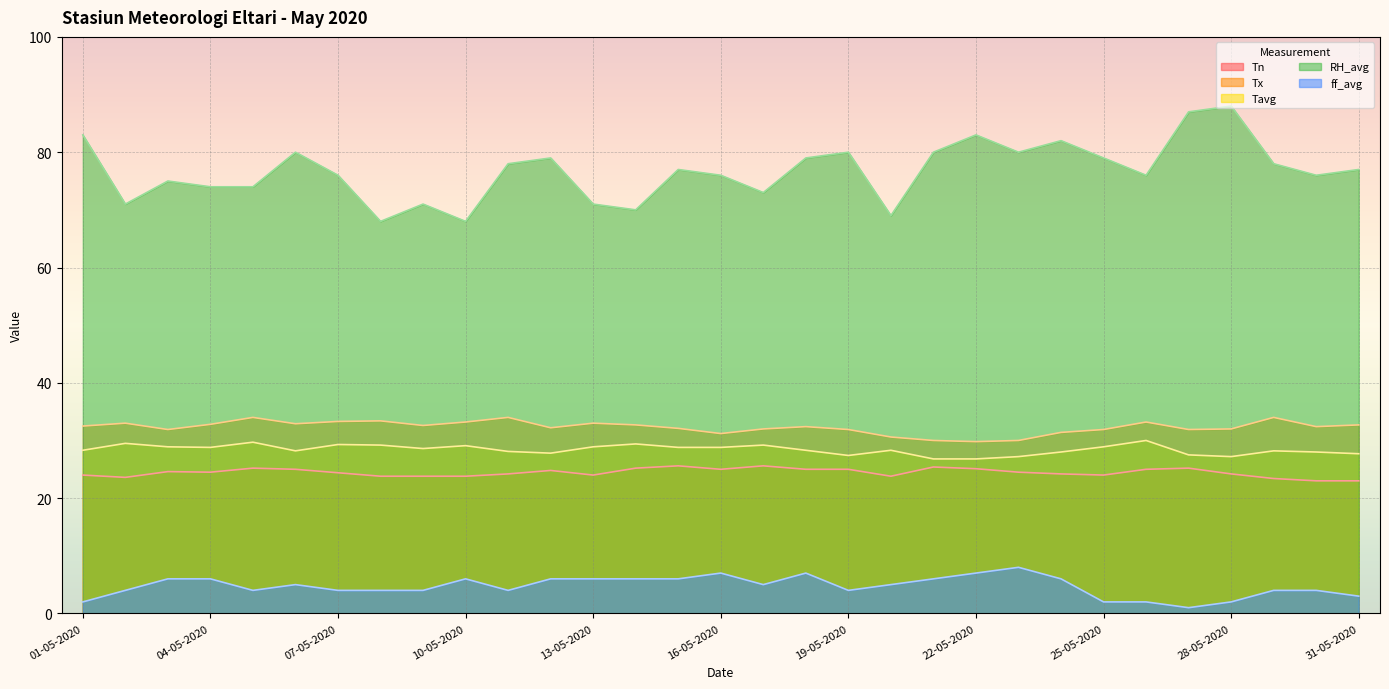

At how many categories does at least one series exceed 80?

5